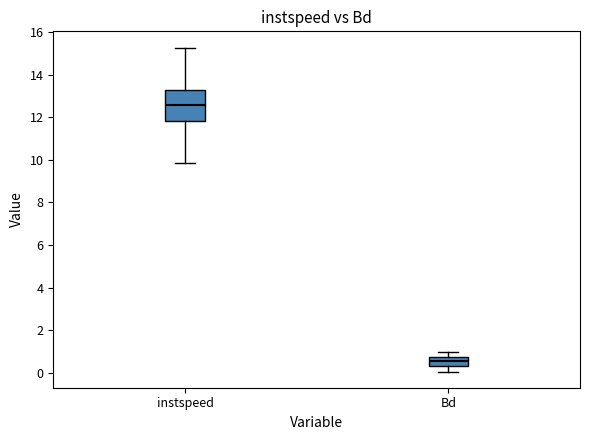

Where does the median line of the box for instspeed sit on the y-axis? The values are not printed on the chart, so give them approximately, as read against the axis.

12.6